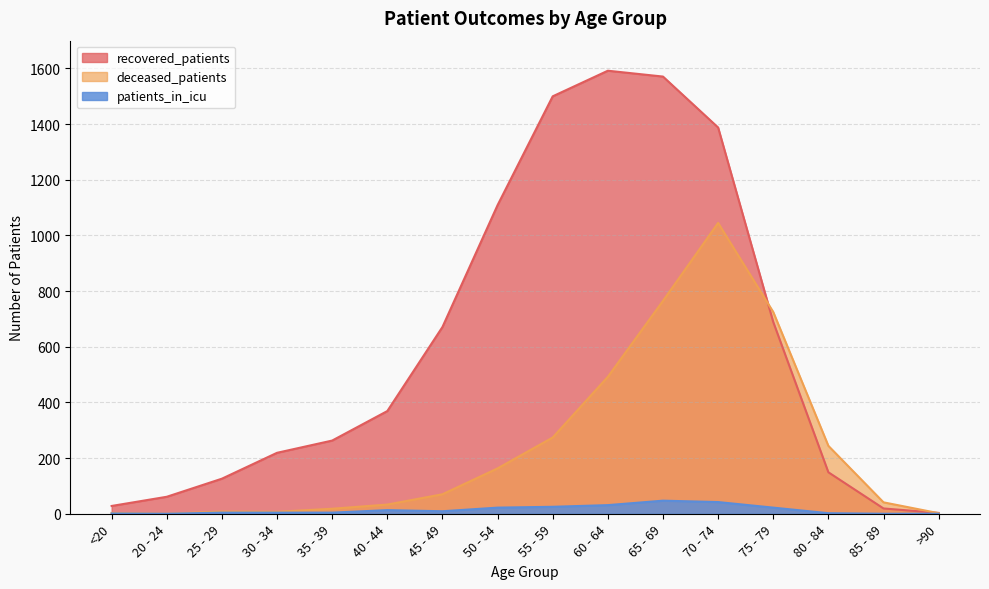

At which label does patients_in_icu first exceed 9?

40 - 44